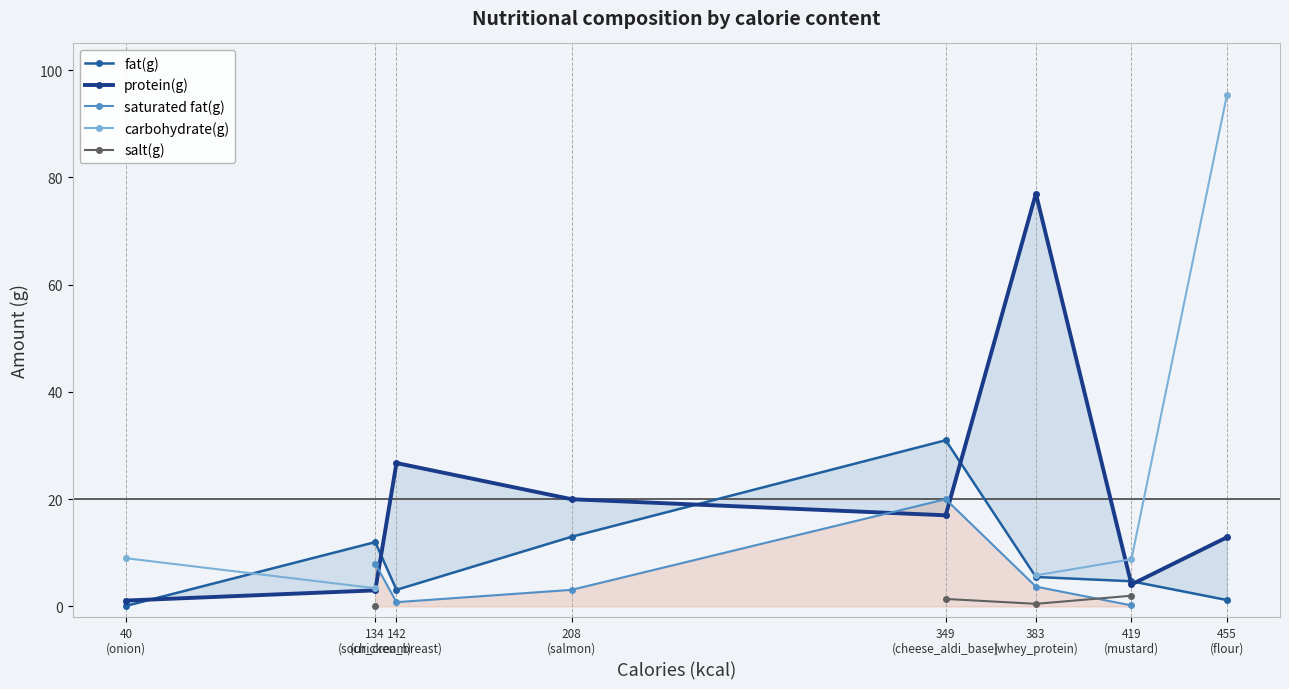

Which series has the widest spread of values?

carbohydrate(g)